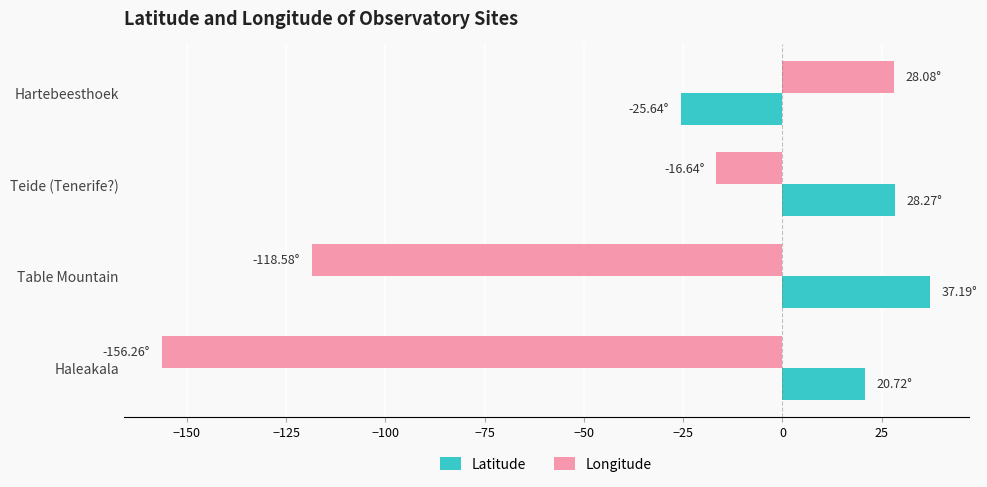

Rank the series at Haleakala from highest to lowest value.

Latitude, Longitude